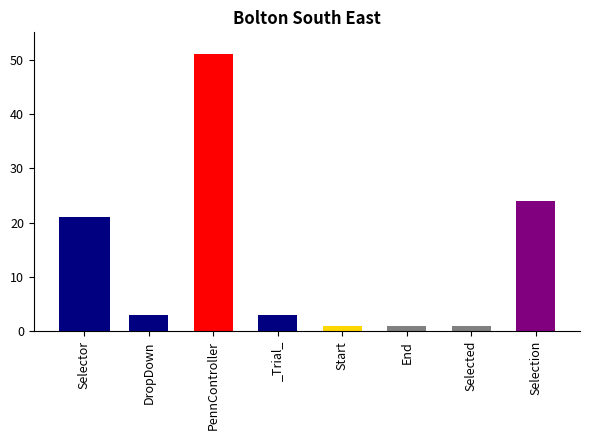

What value does the data have at Selected?

1